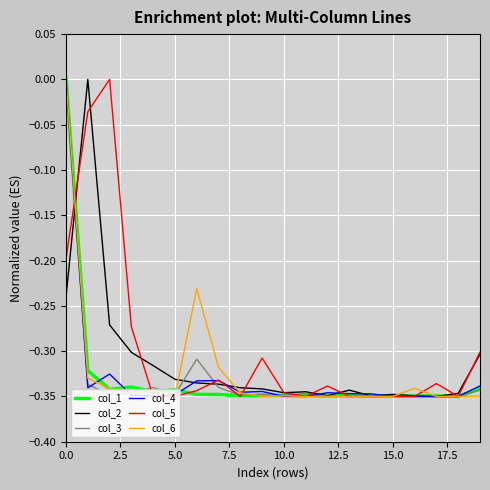

What are all the series names shown in the legend?

col_1, col_2, col_3, col_4, col_5, col_6